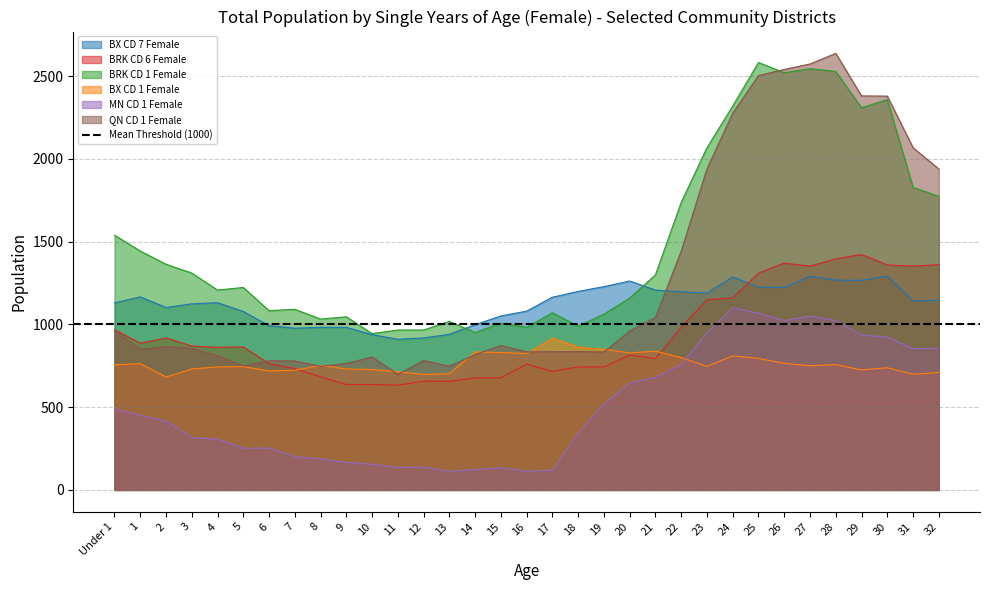

Is the value of BX CD 7 Female at 29 greater than the value of BRK CD 6 Female at 23?

Yes